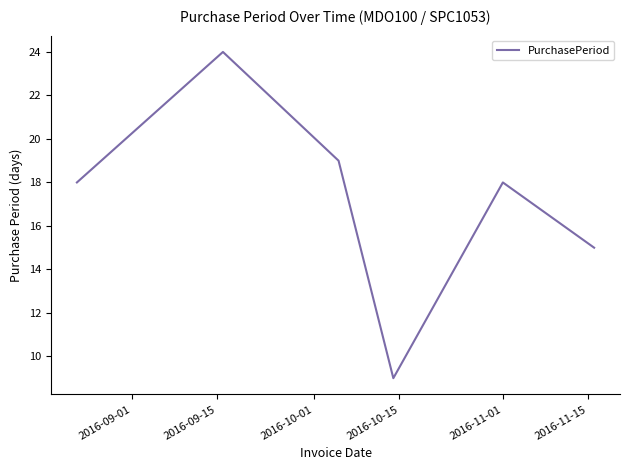

What is the minimum value shown in the chart?

9